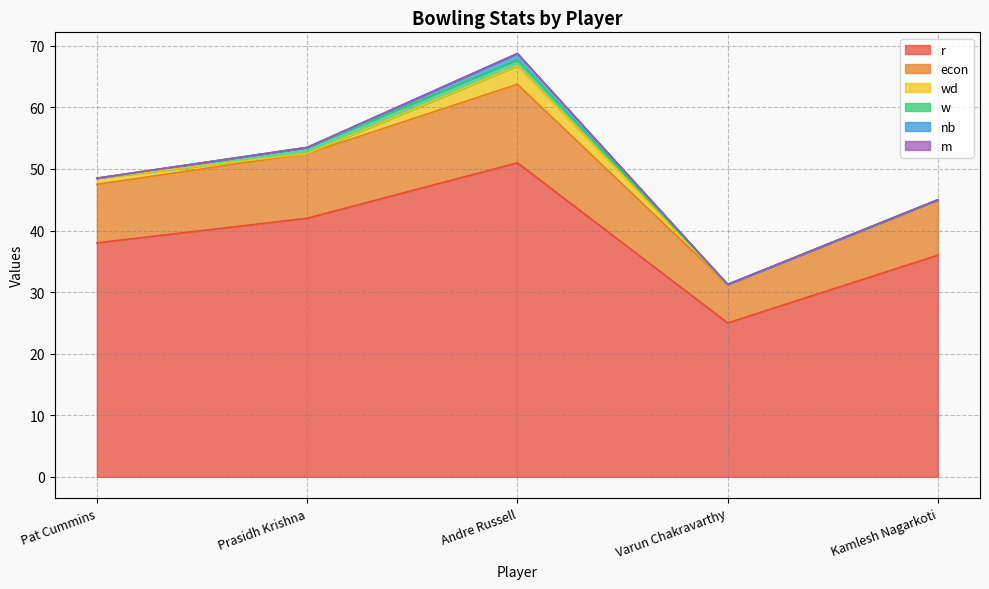

Reading left to right, transcribe all the data shown in this chart.

r: Pat Cummins=38.0	Prasidh Krishna=42.0	Andre Russell=51.0	Varun Chakravarthy=25.0	Kamlesh Nagarkoti=36.0
econ: Pat Cummins=9.5	Prasidh Krishna=10.5	Andre Russell=12.8	Varun Chakravarthy=6.2	Kamlesh Nagarkoti=9.0
wd: Pat Cummins=1.0	Prasidh Krishna=0.0	Andre Russell=3.0	Varun Chakravarthy=0.0	Kamlesh Nagarkoti=0.0
w: Pat Cummins=0.0	Prasidh Krishna=1.0	Andre Russell=1.0	Varun Chakravarthy=0.0	Kamlesh Nagarkoti=0.0
nb: Pat Cummins=0.0	Prasidh Krishna=0.0	Andre Russell=1.0	Varun Chakravarthy=0.0	Kamlesh Nagarkoti=0.0
m: Pat Cummins=0.0	Prasidh Krishna=0.0	Andre Russell=0.0	Varun Chakravarthy=0.0	Kamlesh Nagarkoti=0.0